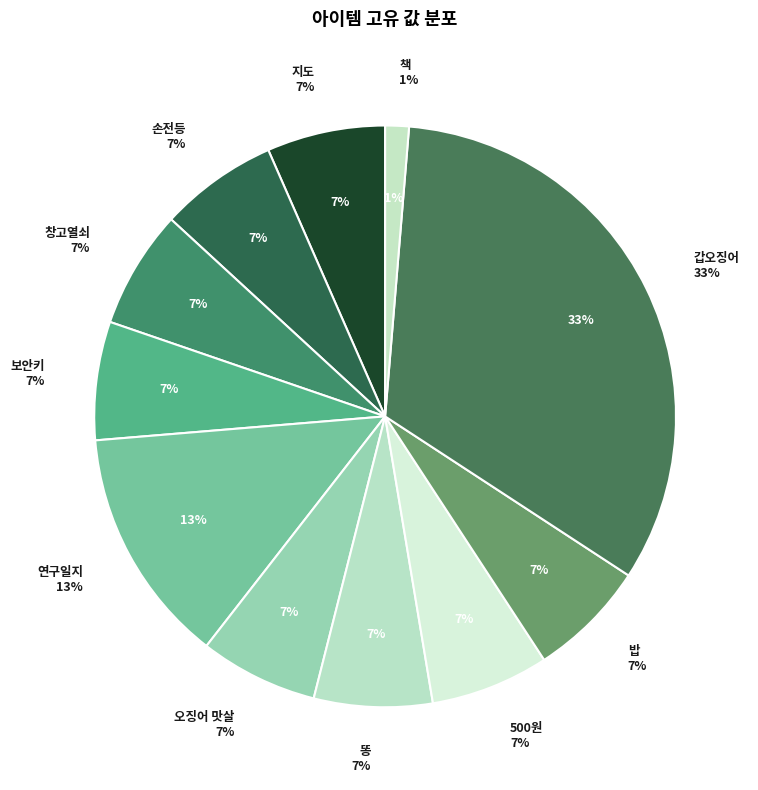

Count the number of slices in the pie.

11